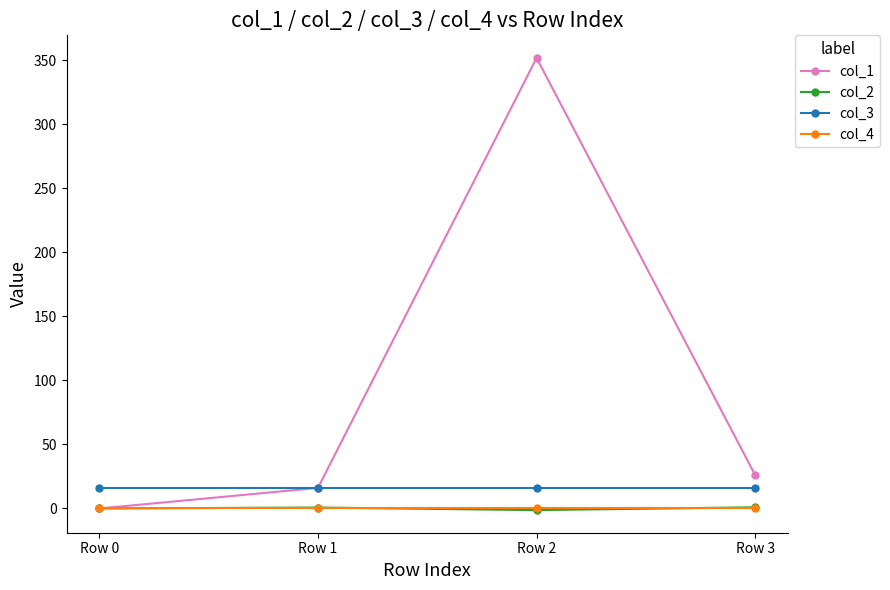

The col_2 series shows 0.0 at Row 0. True or false?

True